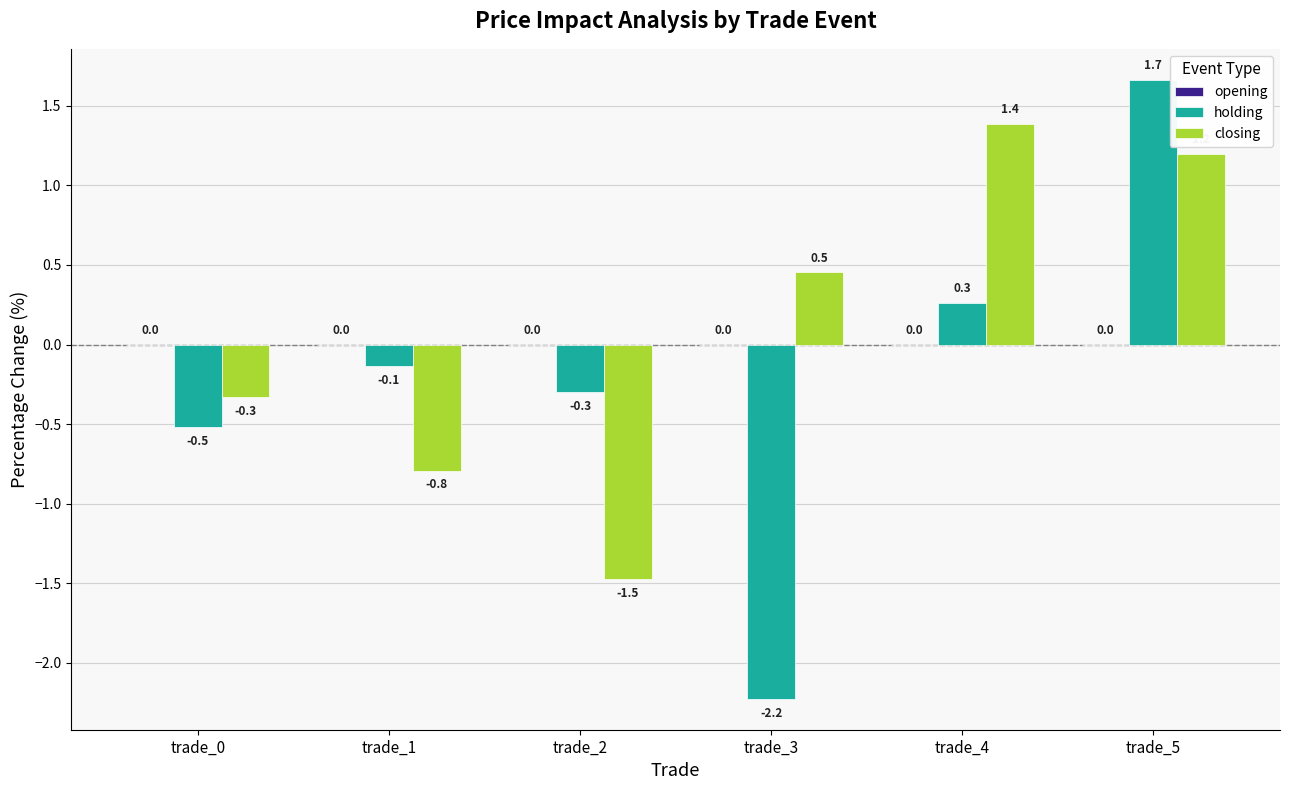

Does the chart contain stacked bars?

No